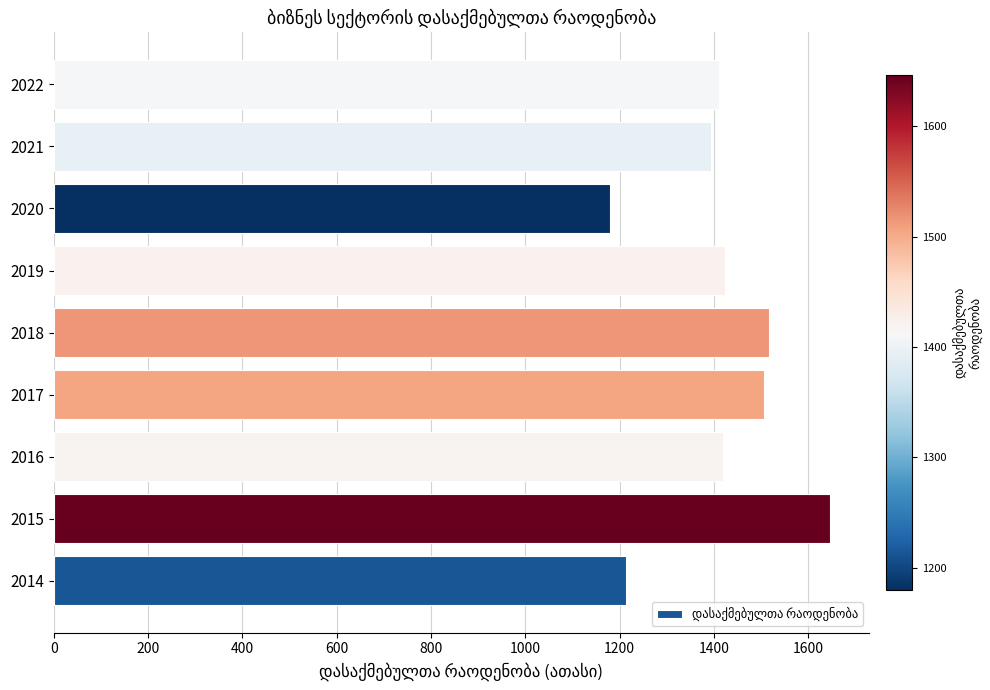

What is the difference between the second highest and minimum values?

337.2